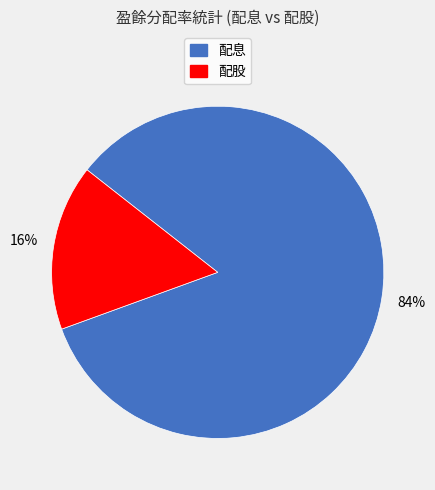

To the nearest percent, what is the difference between the largest and smallest slice percentages?

68%